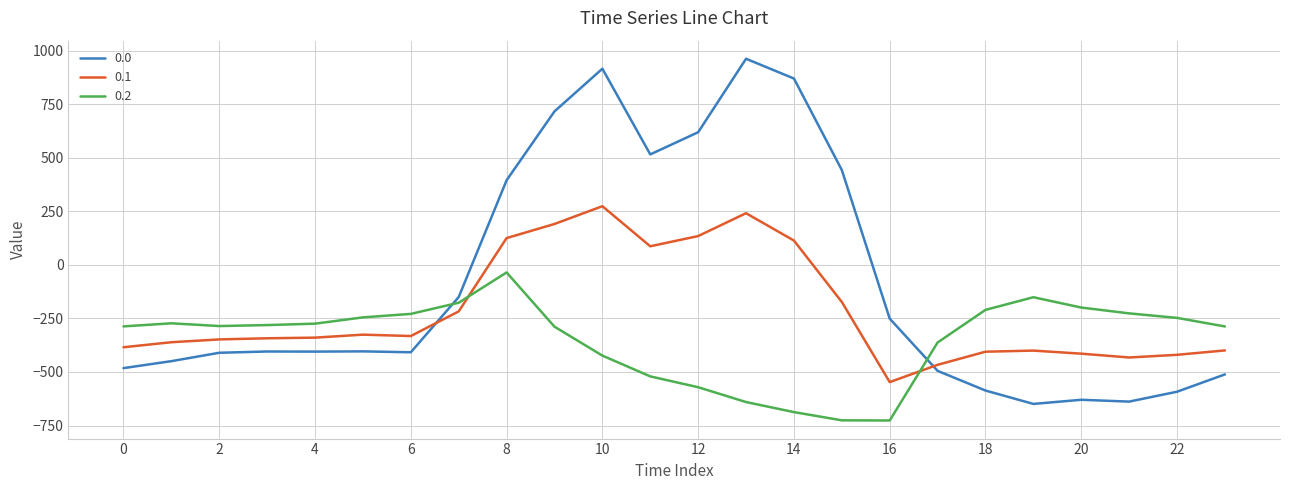

What is the difference between the maximum and minimum values in the 0.1 series?

821.4